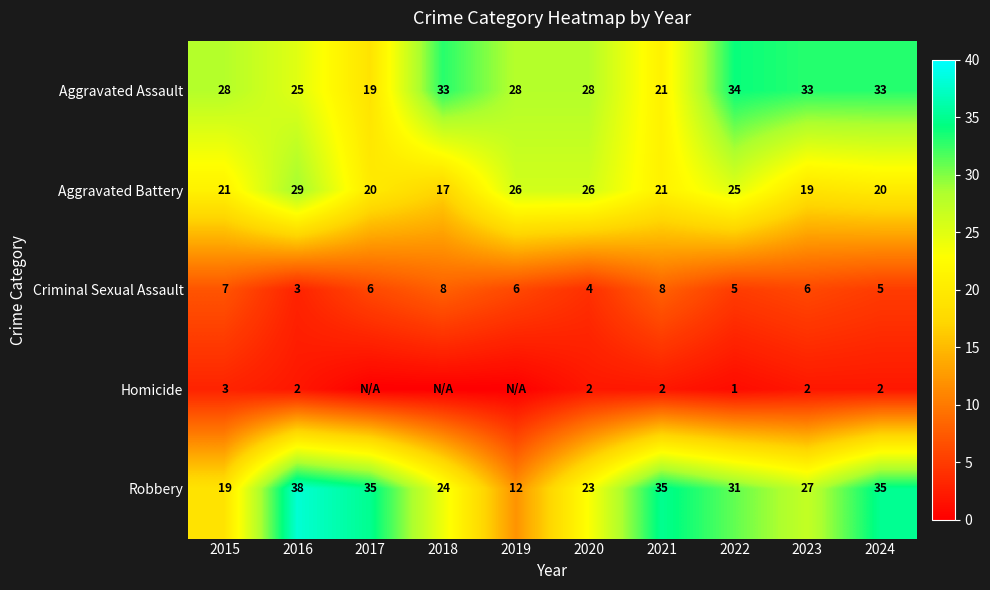

What is the approximate value of Aggravated Battery at 2024?

20